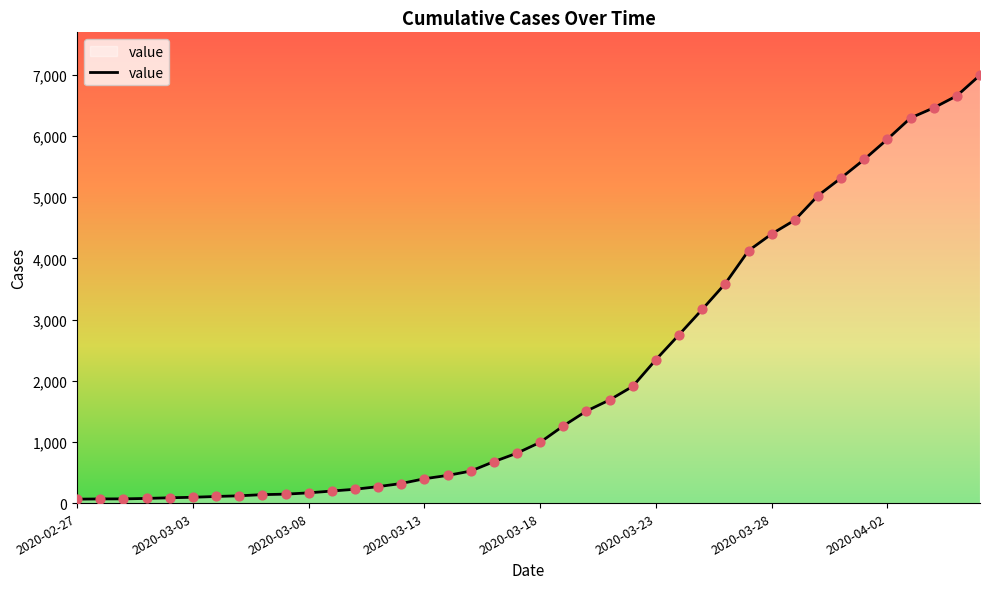

What is the maximum value shown in the chart?

6995